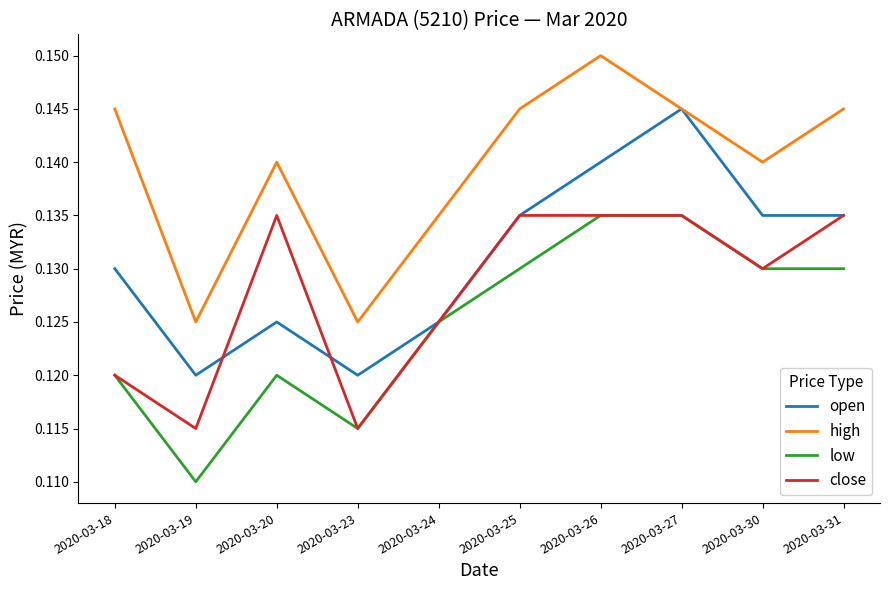

Rank the series by their average value, from lowest to highest.

low, close, open, high